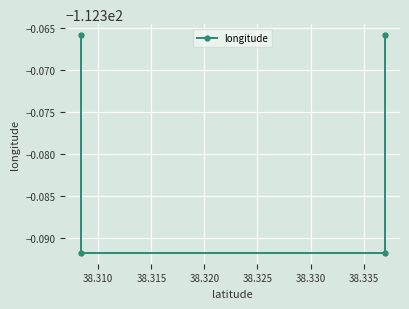

True or false: the data shows -32.2 at 38.305.

False